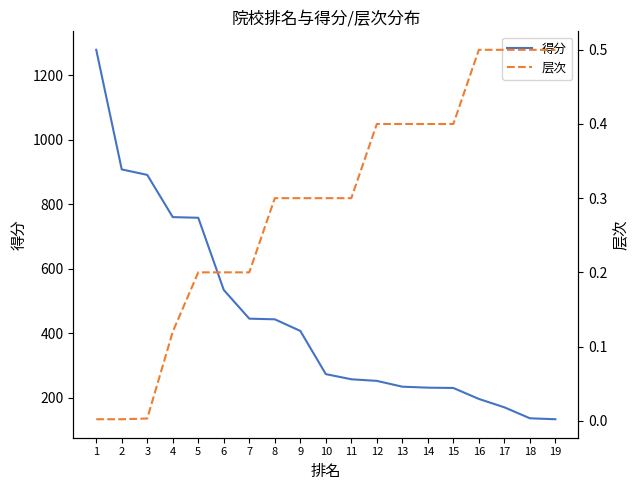

List the series in order of their overall mean, lowest first.

层次, 得分